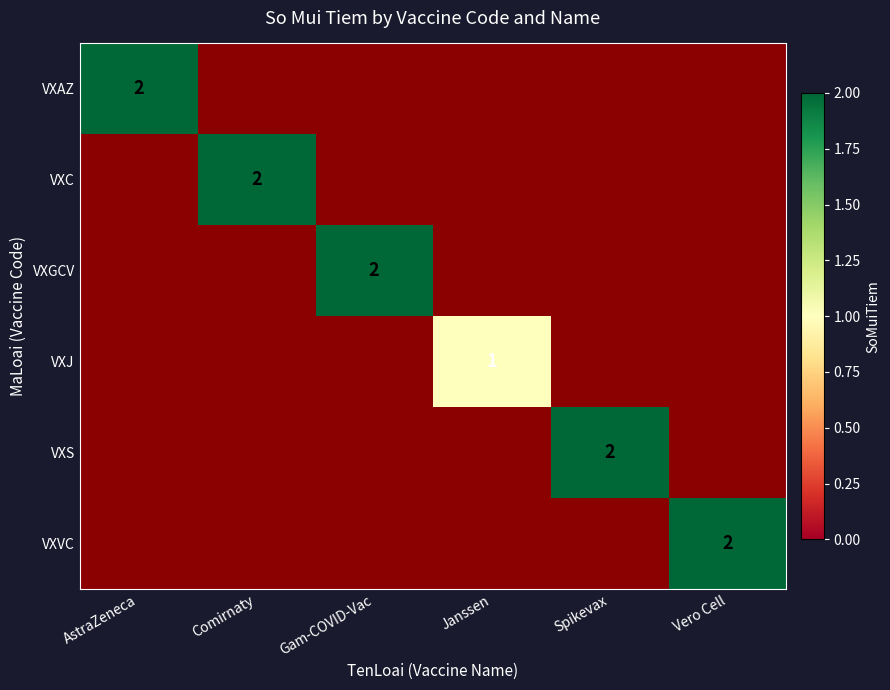

What is the greatest value displayed?

2